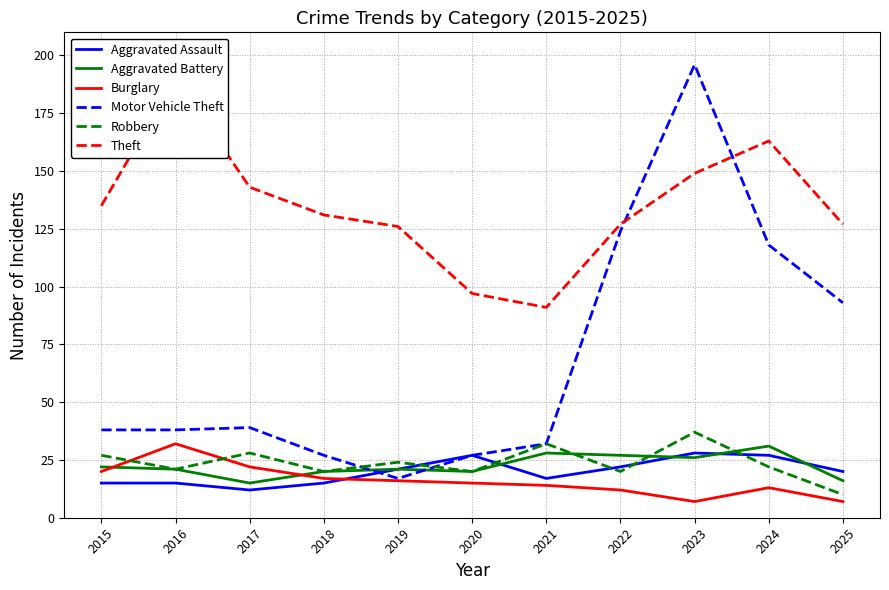

How many values in the Aggravated Assault series exceed 20?

5